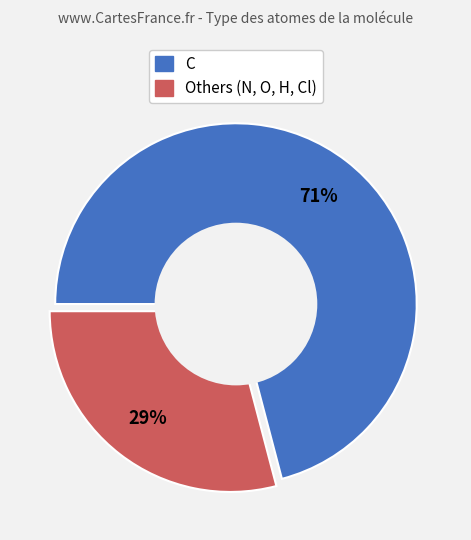

Approximately how many times larger is the value at Others (N, O, H, Cl) compared to C?

0.4